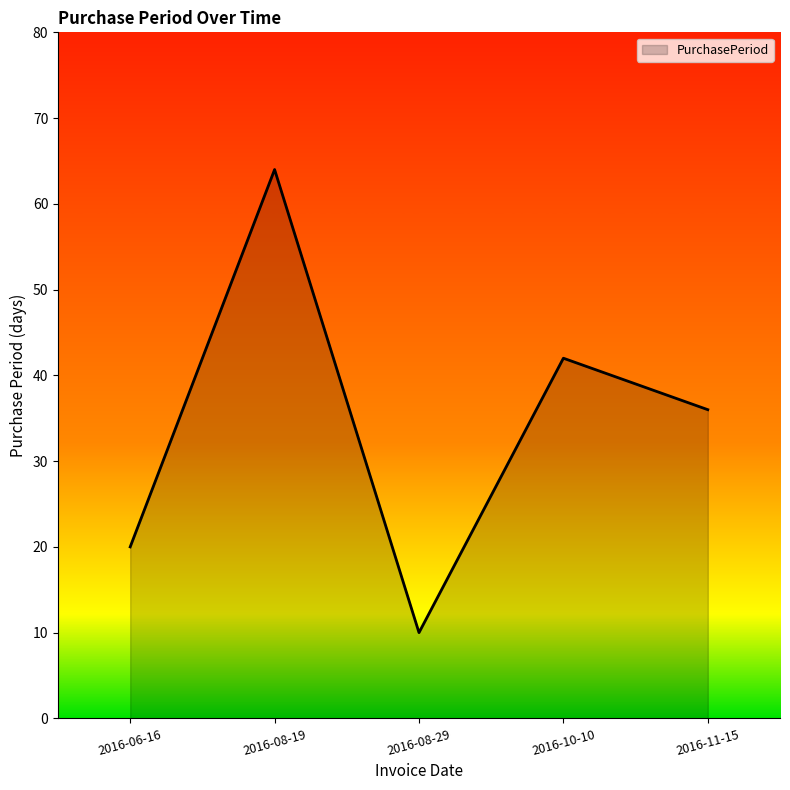

Rank the categories by value from lowest to highest.

2016-08-29, 2016-06-16, 2016-11-15, 2016-10-10, 2016-08-19